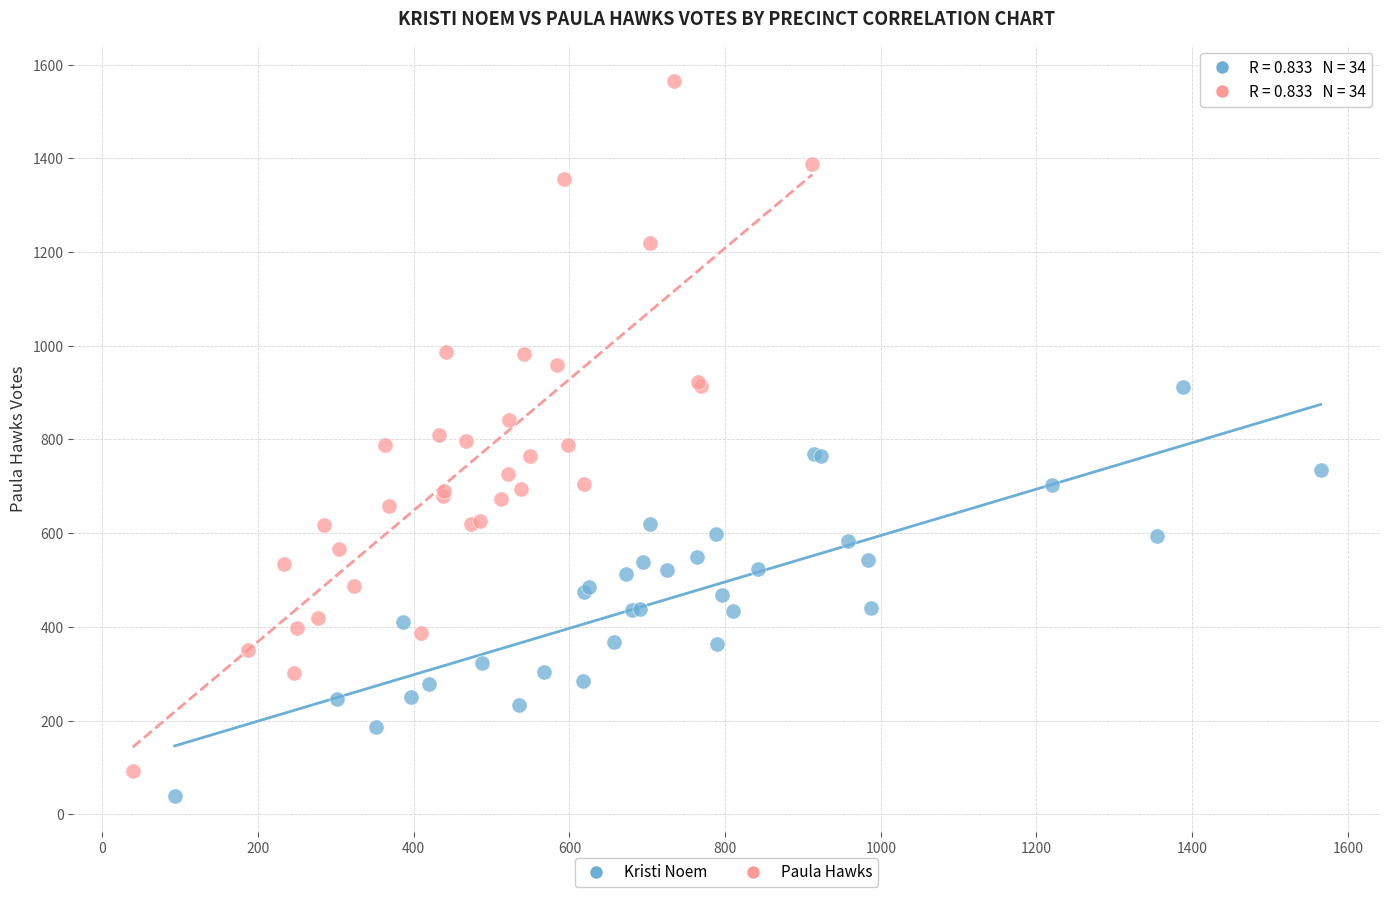

What are all the series names shown in the legend?

Kristi Noem, Paula Hawks